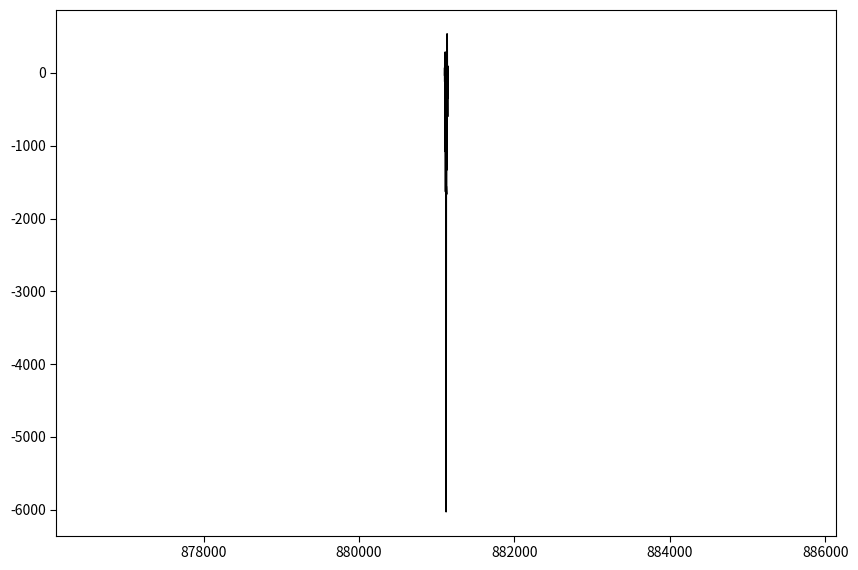

What is the greatest value displayed?

537.3